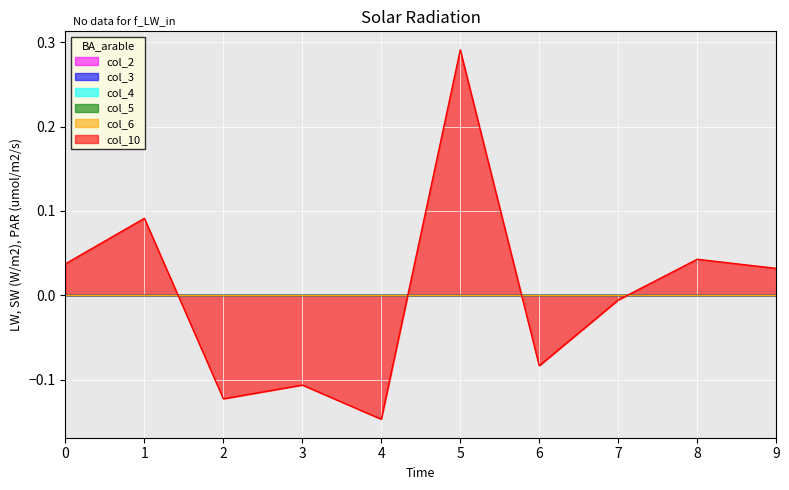

Which series has the widest spread of values?

col_10